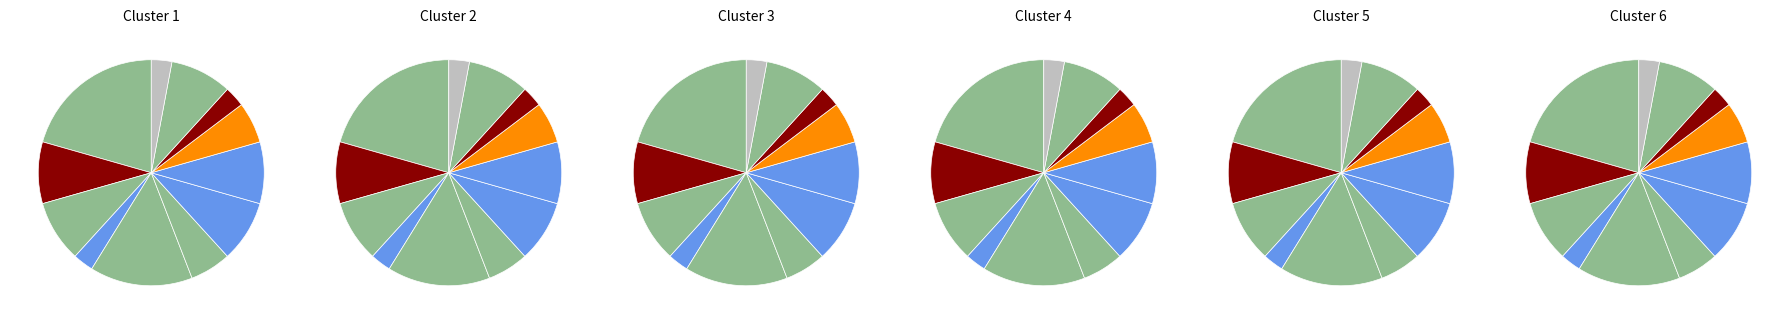

To the nearest percent, what is the difference between the largest and smallest slice percentages?

18%